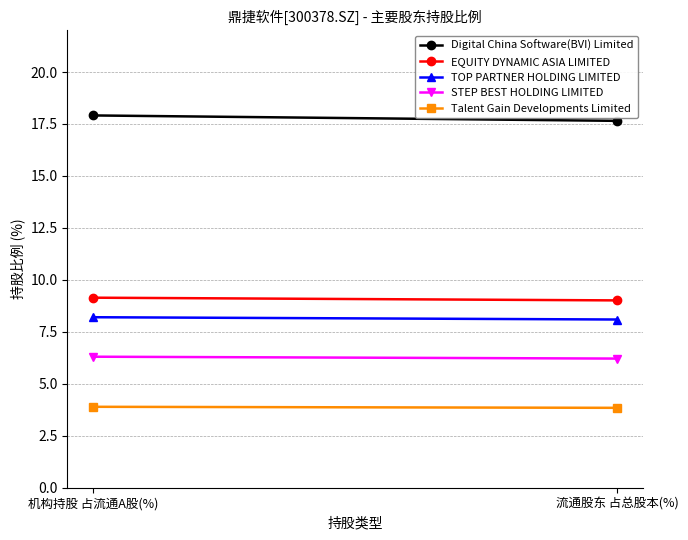

Which series has the largest range (max minus min)?

Digital China Software(BVI) Limited